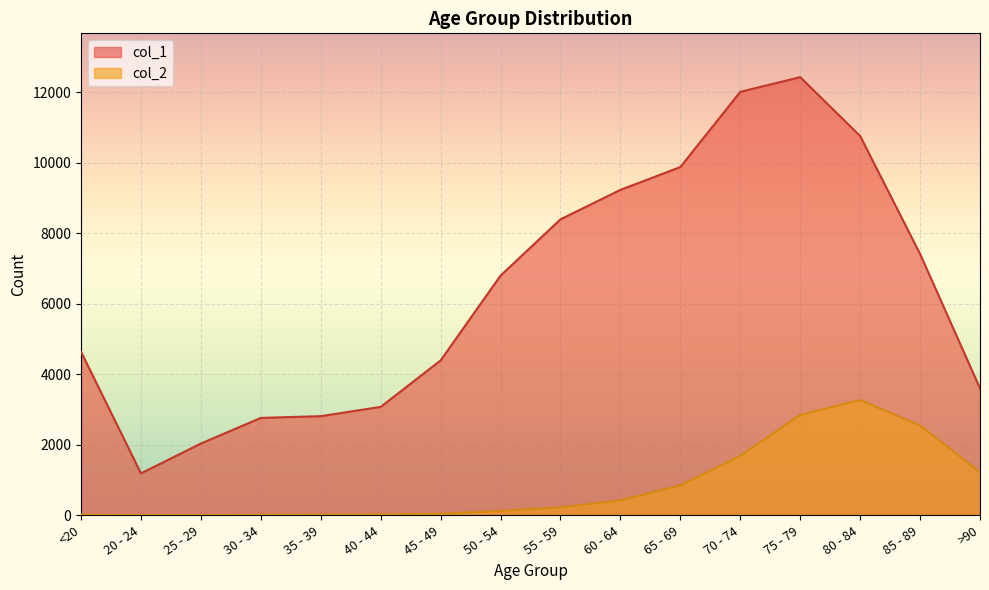

At which category does col_2 reach its first local peak?

80 - 84